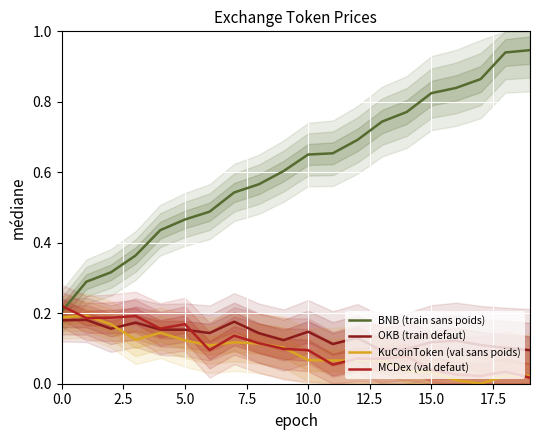

At which category is the sum across all series the highest?

18